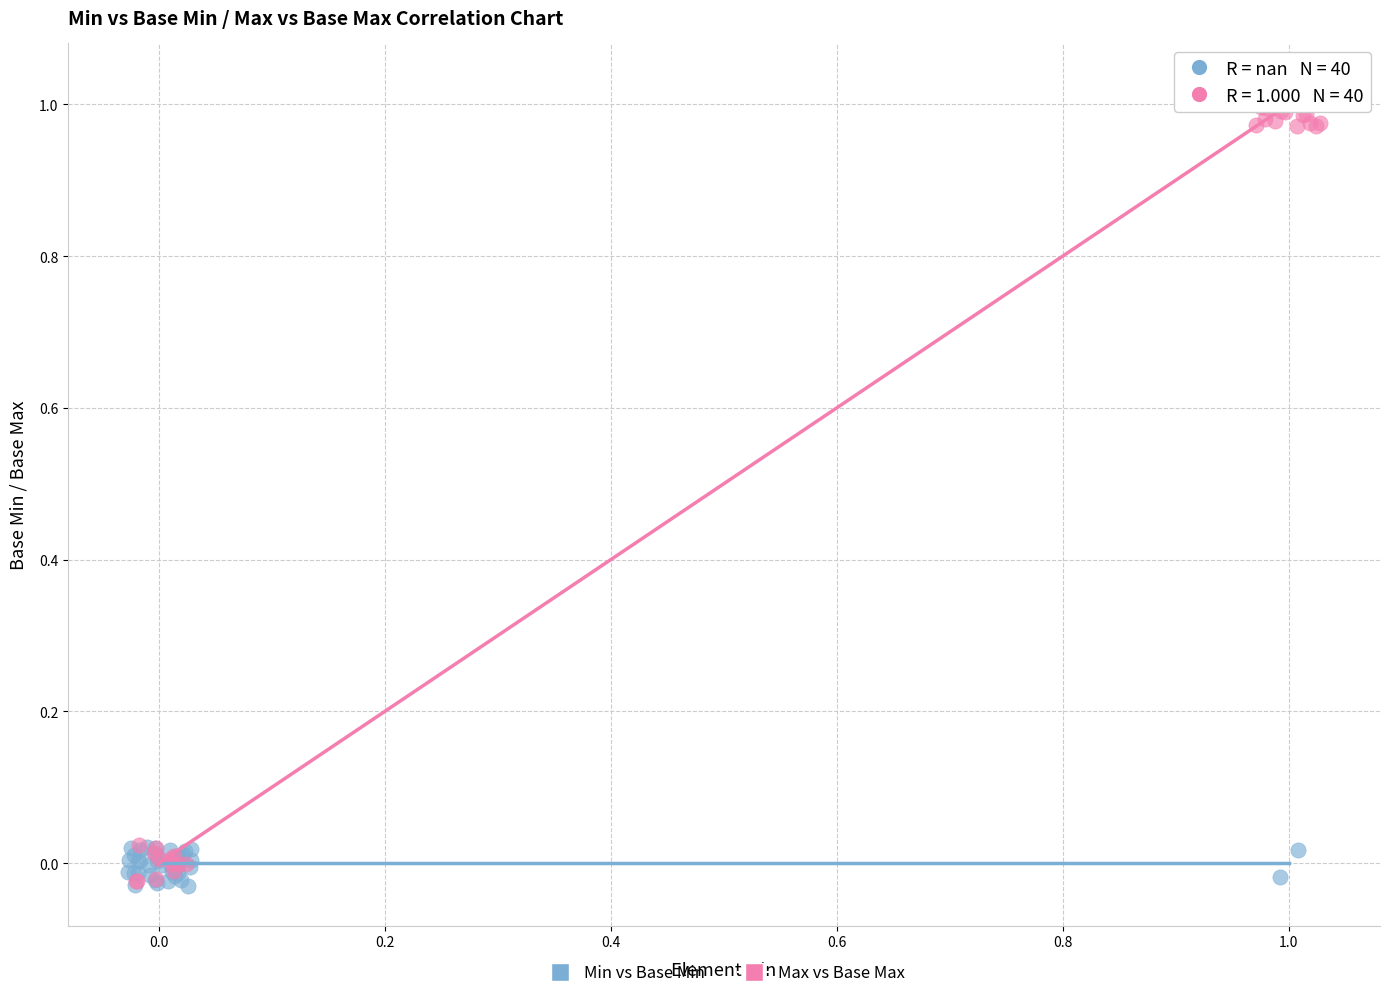

Which series has the largest Y range (max minus min)?

Max vs Base Max